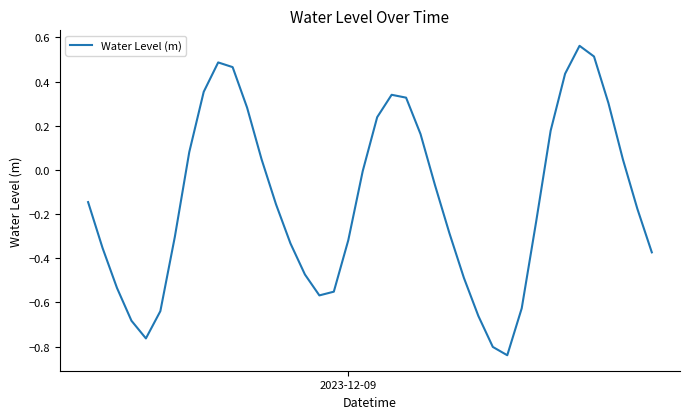

How many lines are shown in the chart?

1